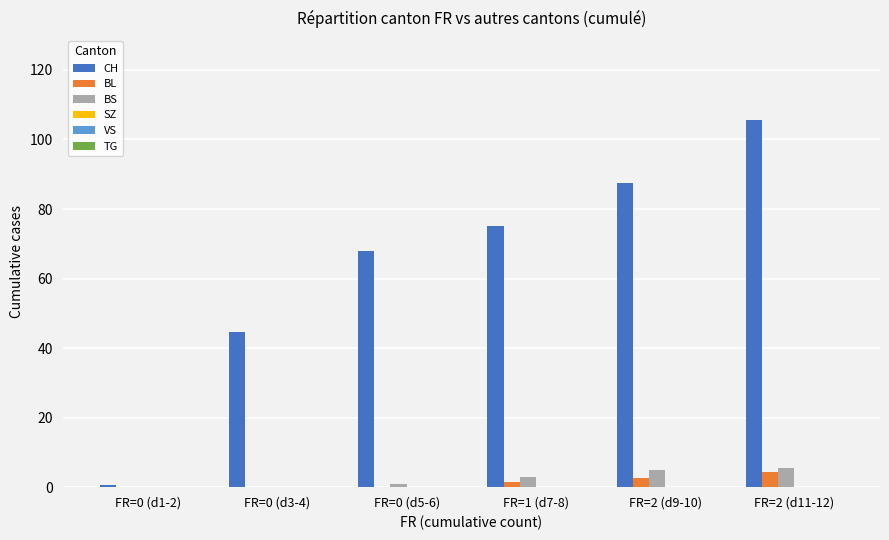

At which category is the sum across all series the highest?

FR=2 (d11-12)